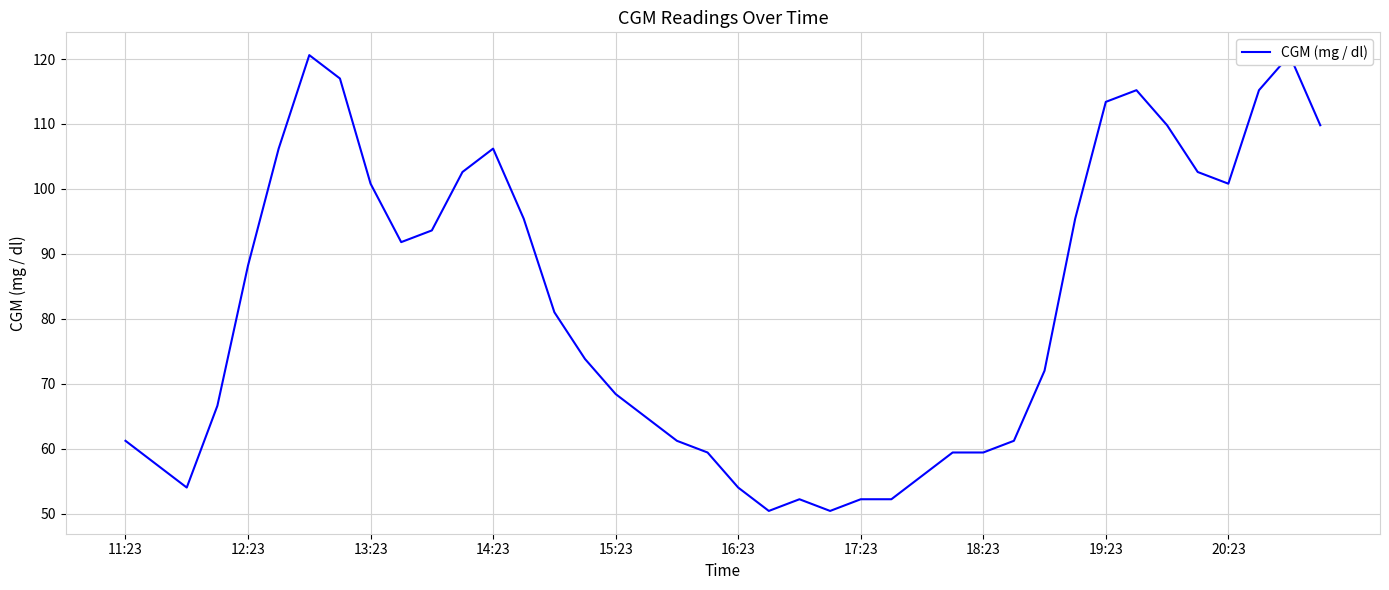

What is the maximum value shown in the chart?

120.6